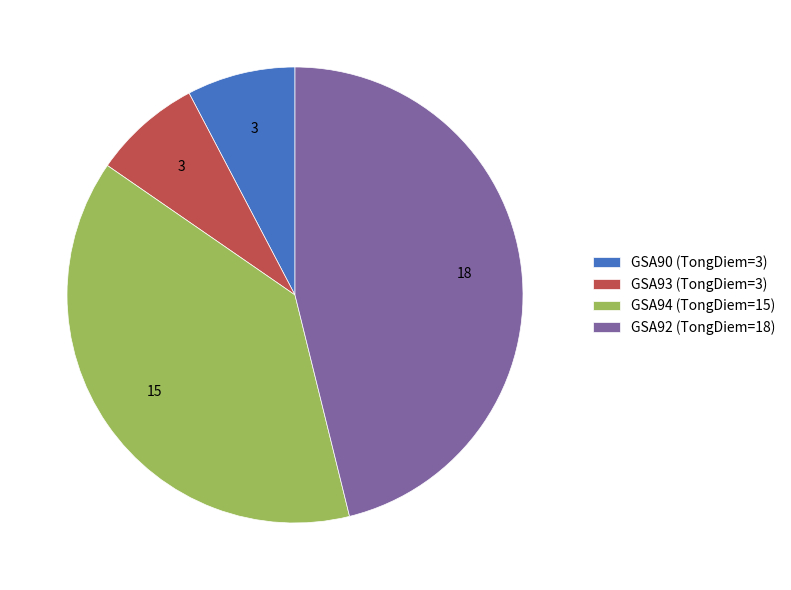

What is the largest slice in the pie chart?

GSA92